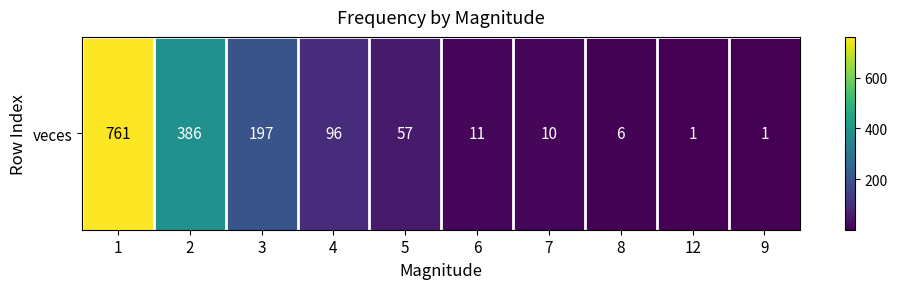

At which category does the chart reach its peak across all series?

1